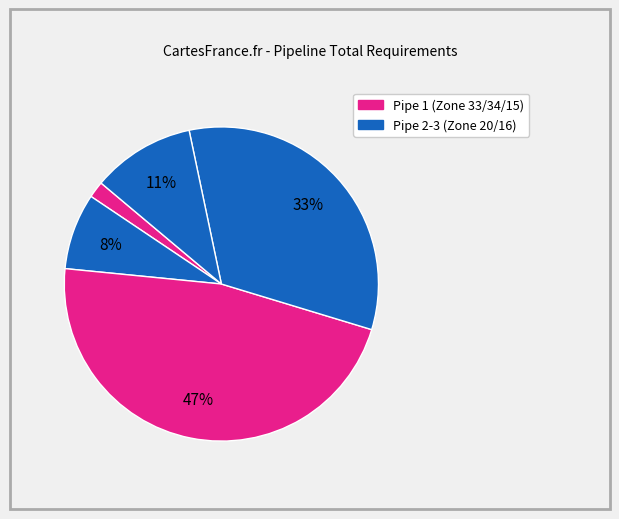

Count the number of slices in the pie.

5